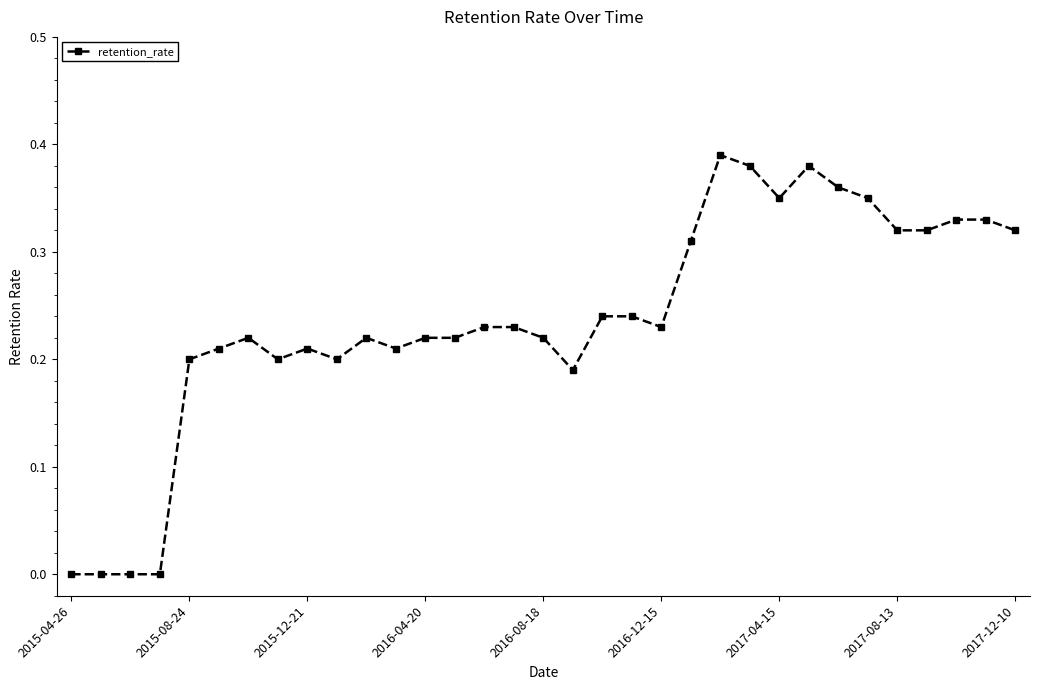

True or false: there are more than 1 points higher than both neighbors.

True